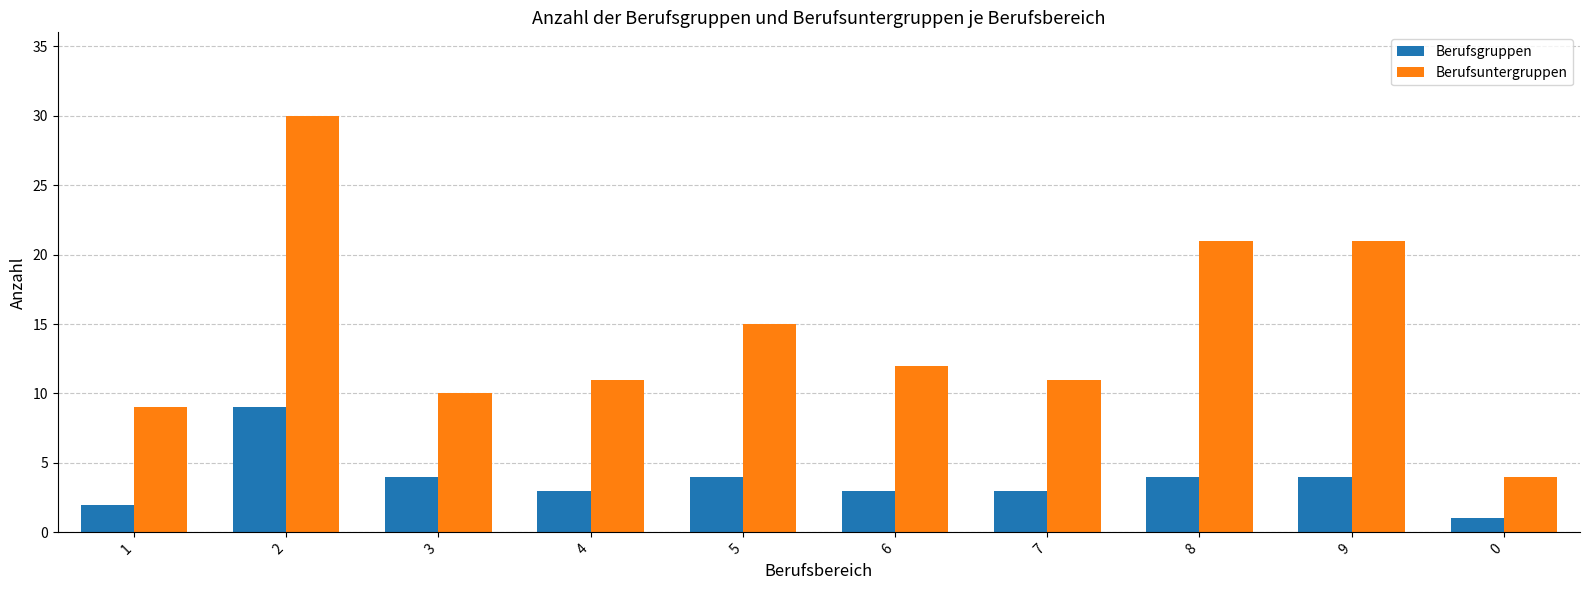

Is the value of Berufsuntergruppen at 4 greater than the value of Berufsgruppen at 7?

Yes